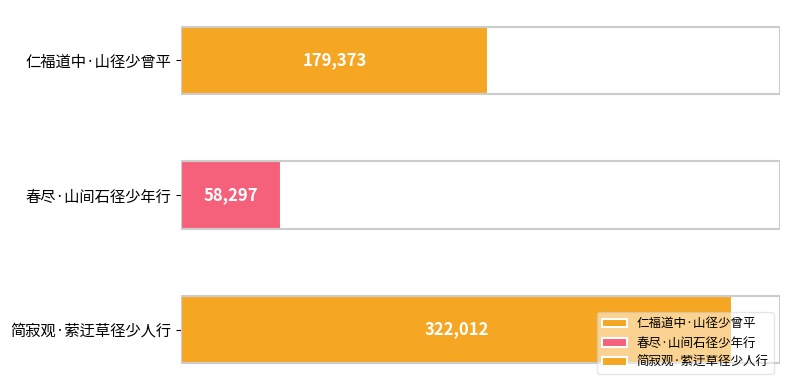

Is it true that the value at 简寂观·萦迂草径少人行 is 453184?

False